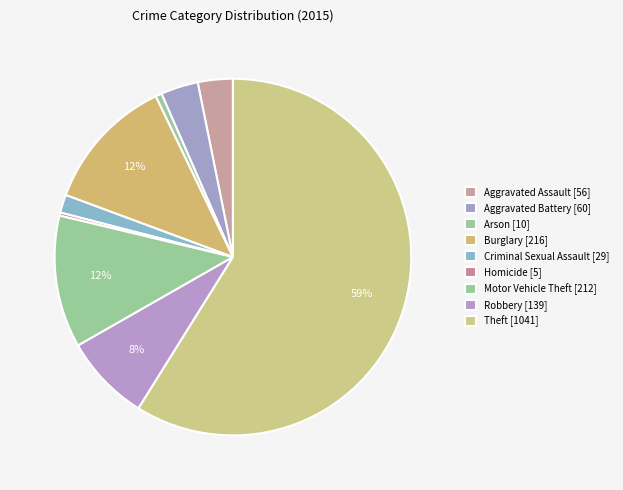

How many slices are in this pie chart?

9